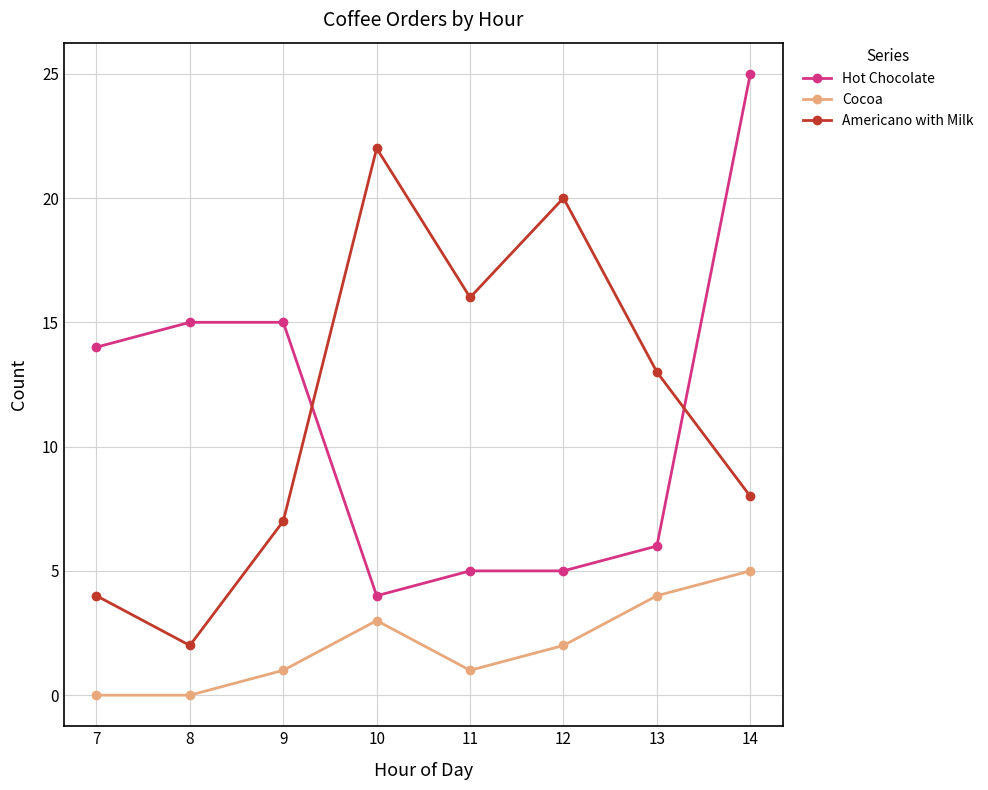

Which series changed the most between 7 and 8?

Americano with Milk